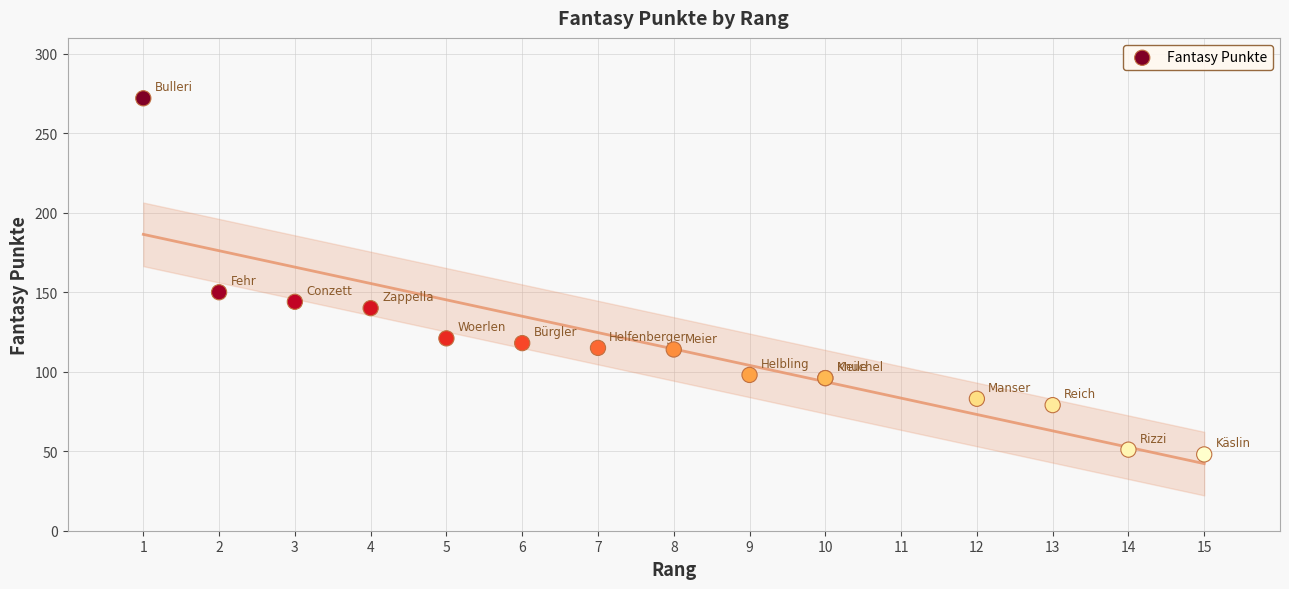

What Y value in the scatter plot is closest to 160?

150